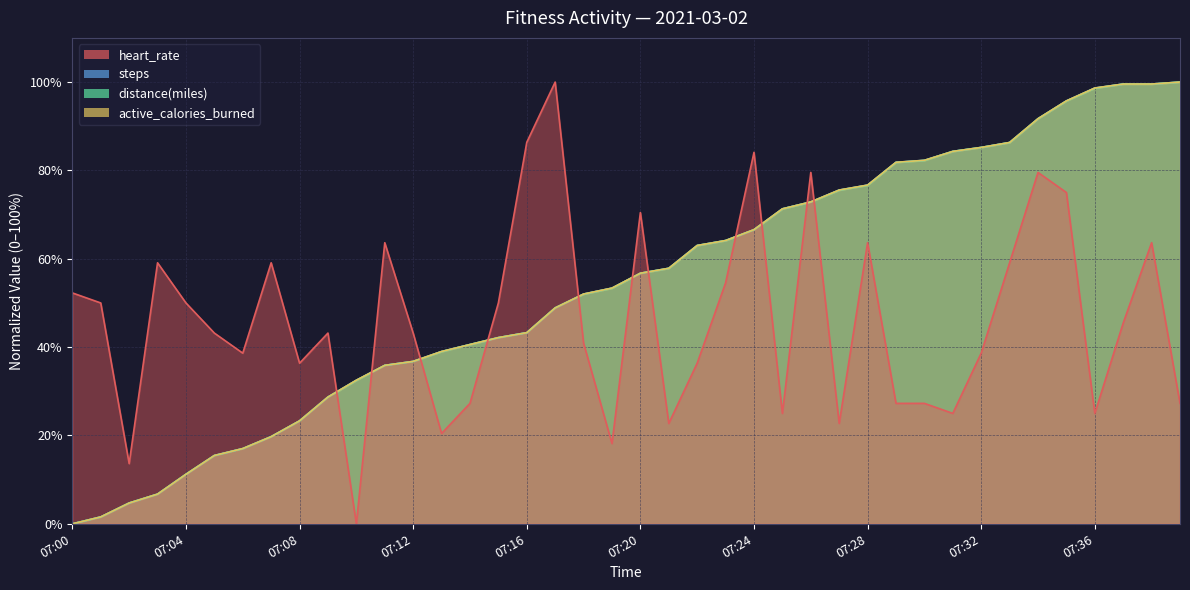

What are all the series names shown in the legend?

heart_rate, steps, distance_miles, active_calories_burned